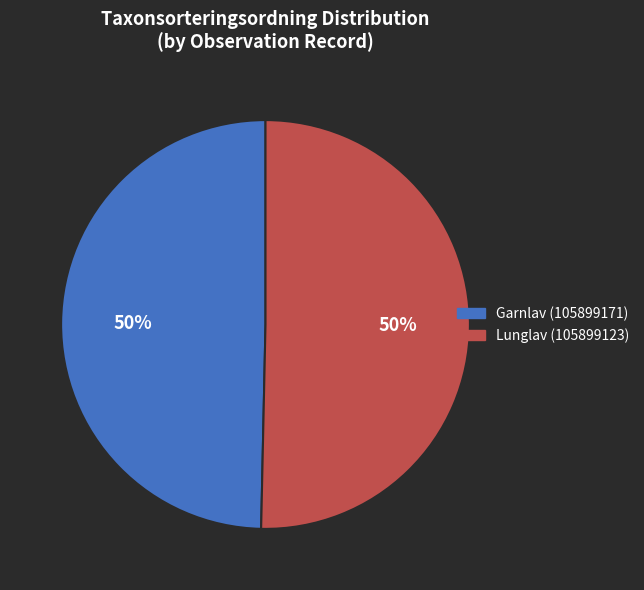

To the nearest percent, what percentage of the pie is Lunglav (105899123)?

50%